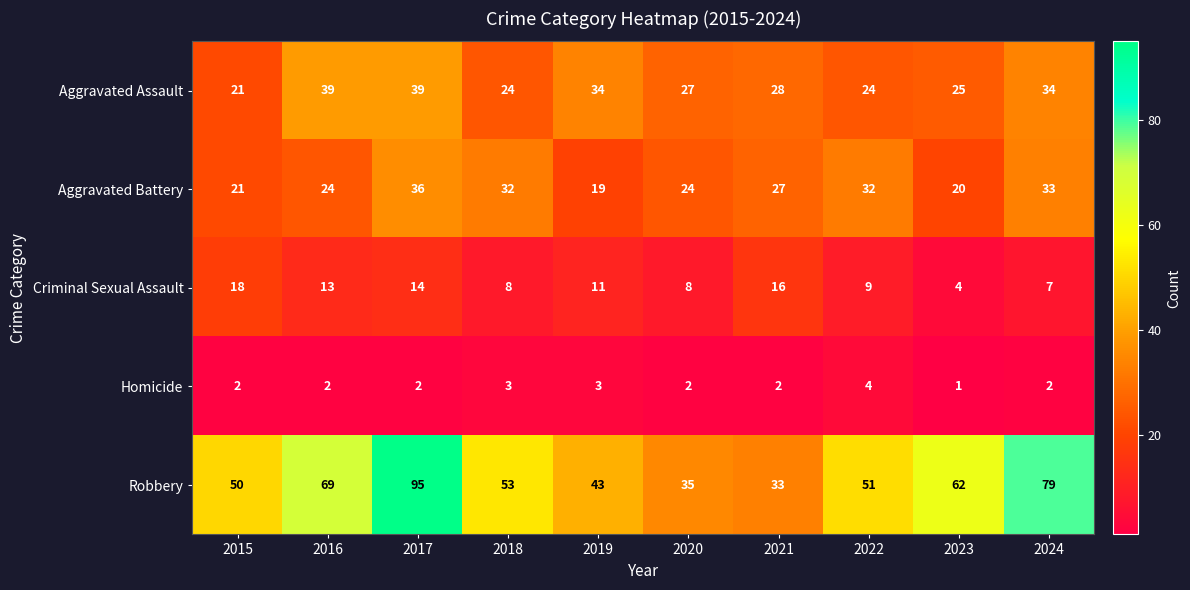

What is the sum of the Aggravated Assault values at 2019 and 2016?

73